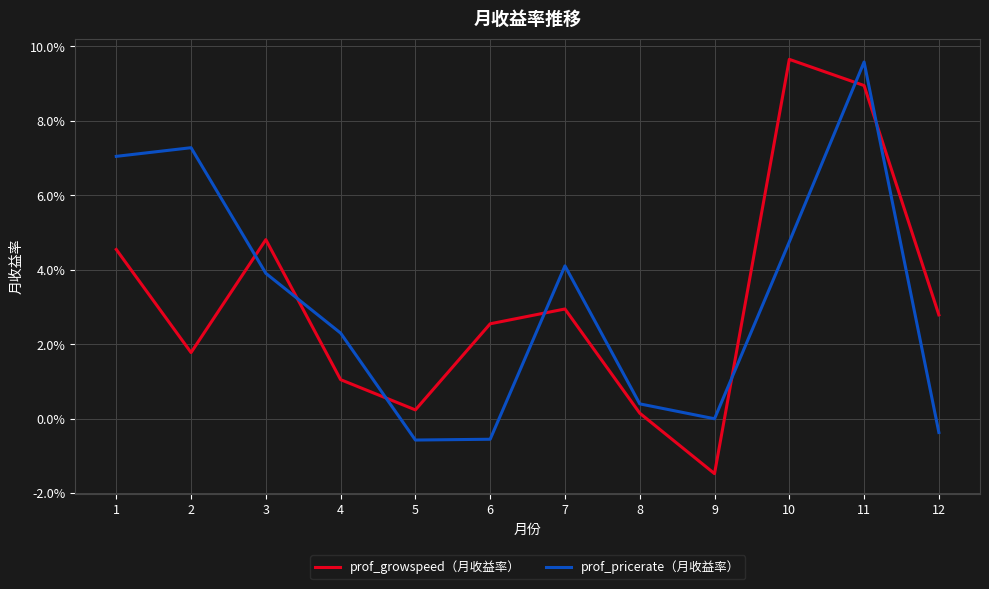

Which series has the largest total across all categories?

prof_growspeed（月收益率）